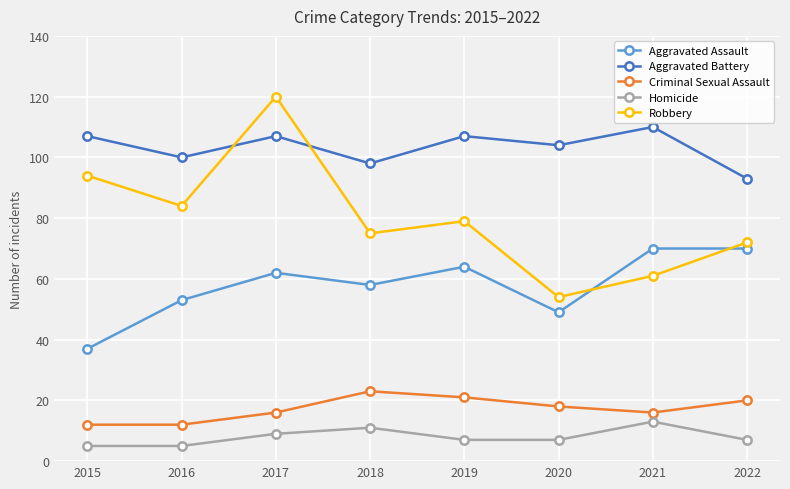

Is this an area chart (filled region under the line)?

No